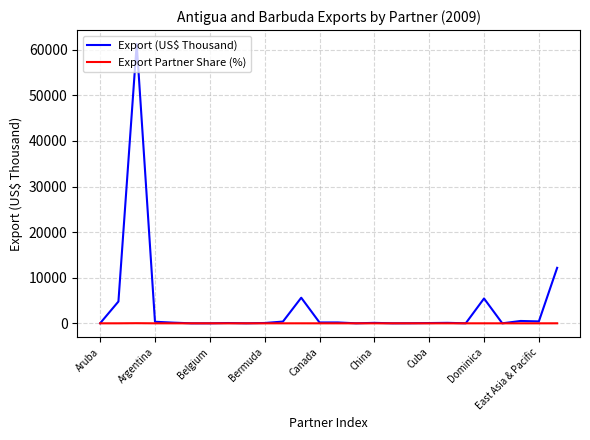

What are all the series names shown in the legend?

Export (US$ Thousand), Export Partner Share (%)